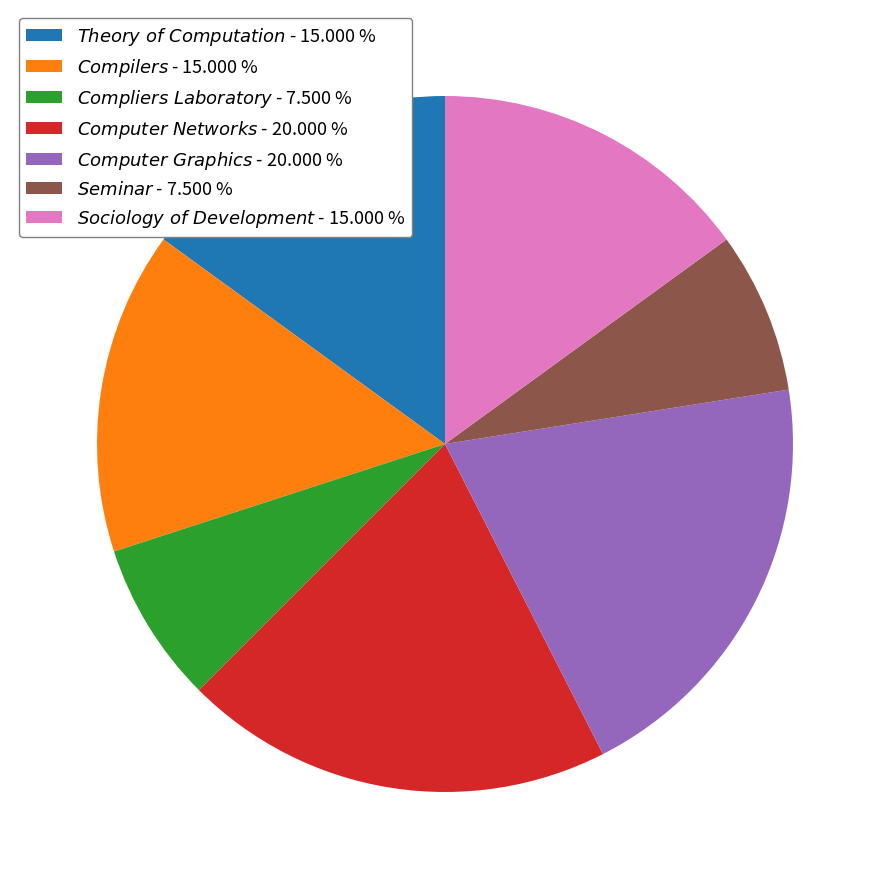

Is there a majority slice in this chart?

No